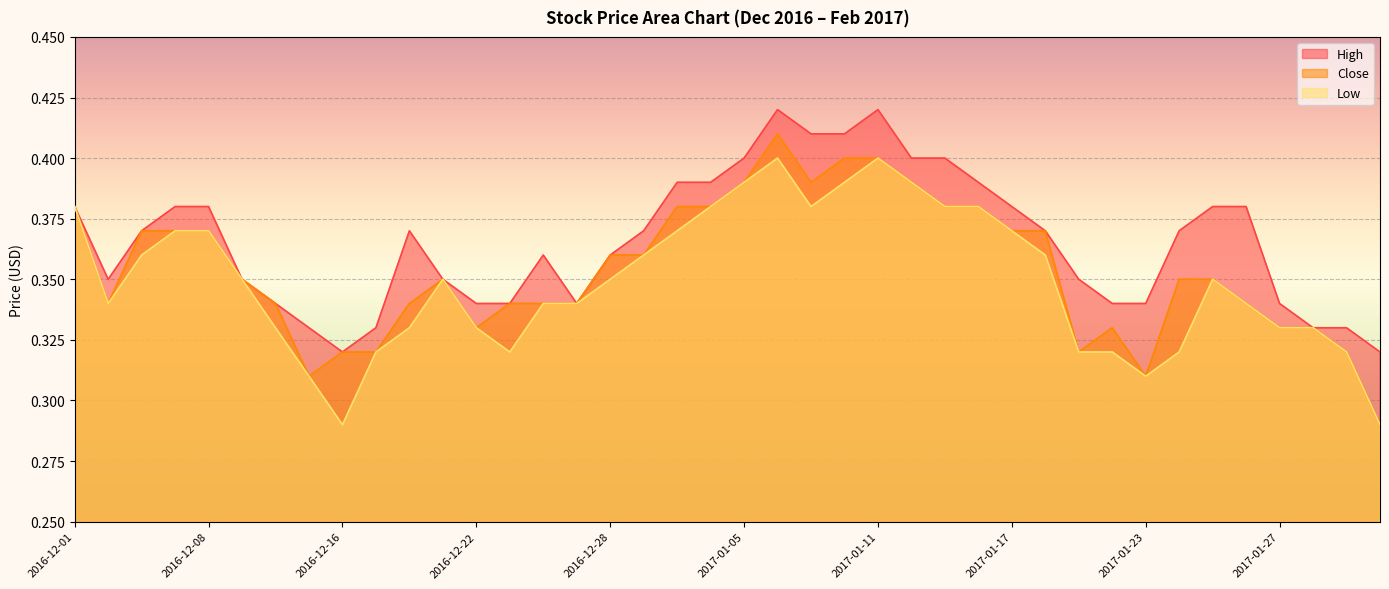

Which series has the widest spread of values?

Close